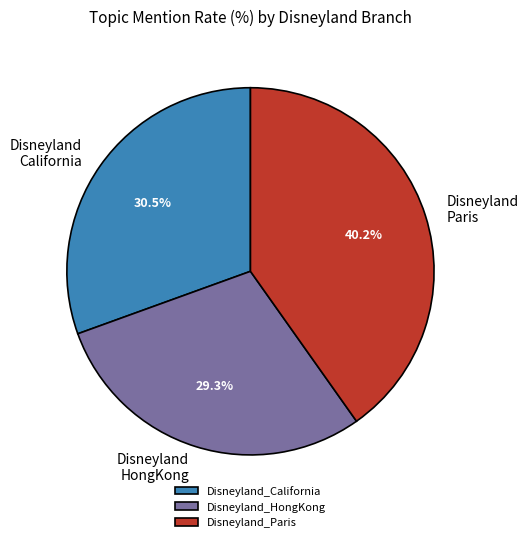

Which category has the smallest portion of the pie?

Disneyland_HongKong